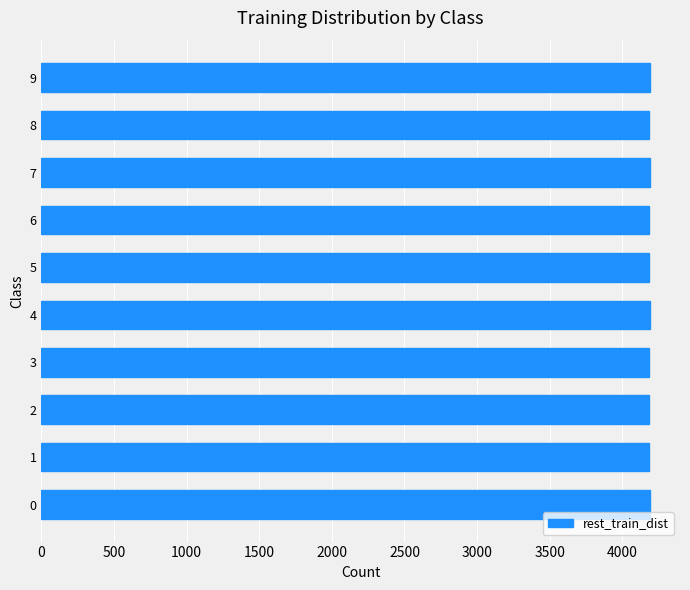

Is it true that the value at 9 is 4188?

True